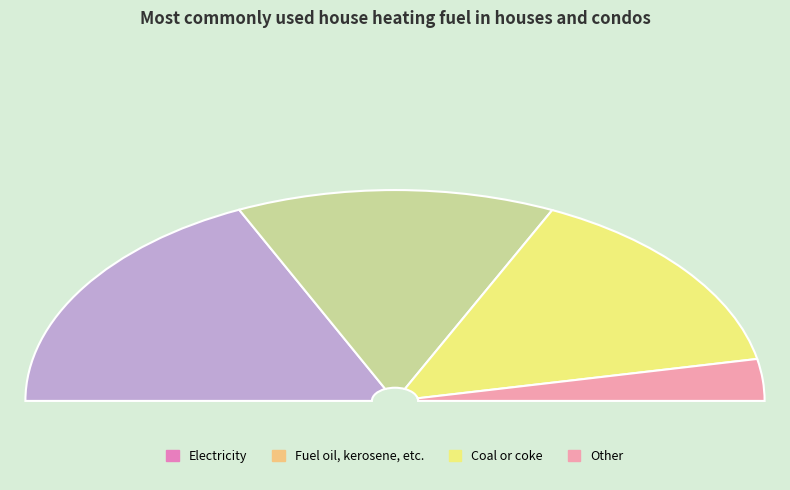

Does 23 represent more than half of the total?

No